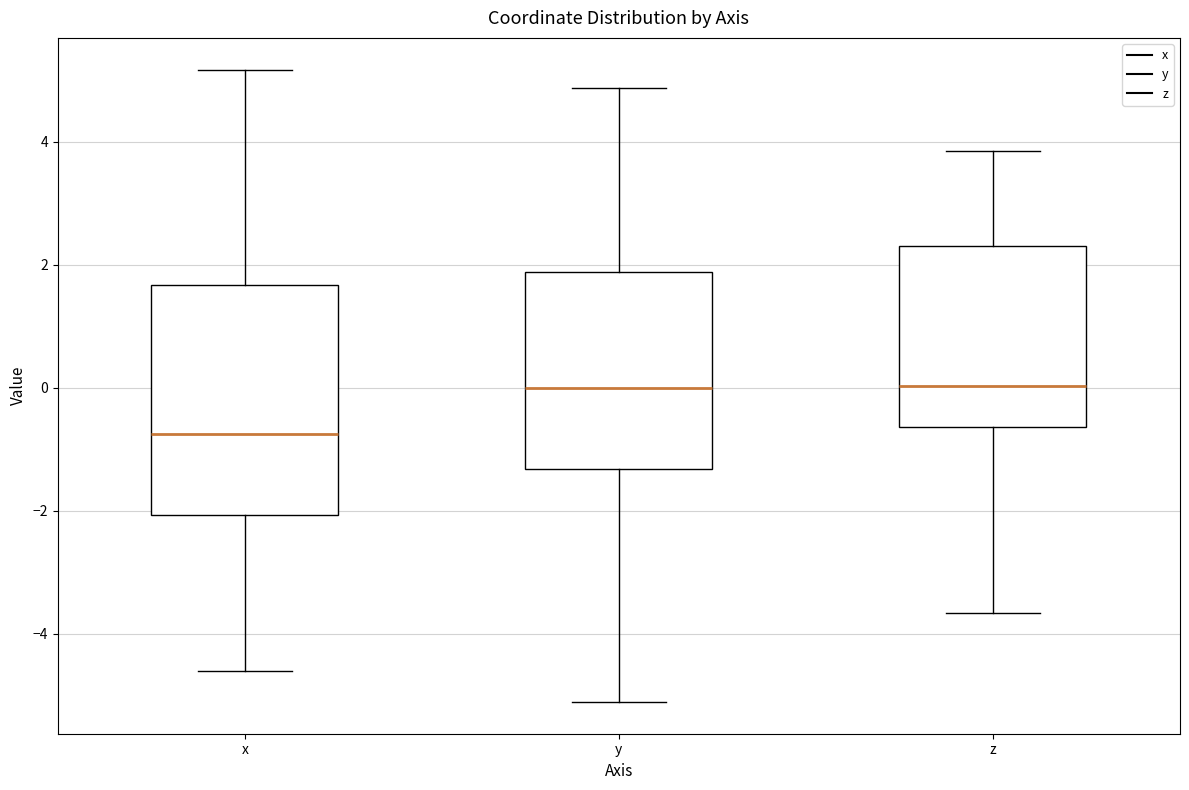

Which box is the tallest, from its lower edge to its upper edge?

x